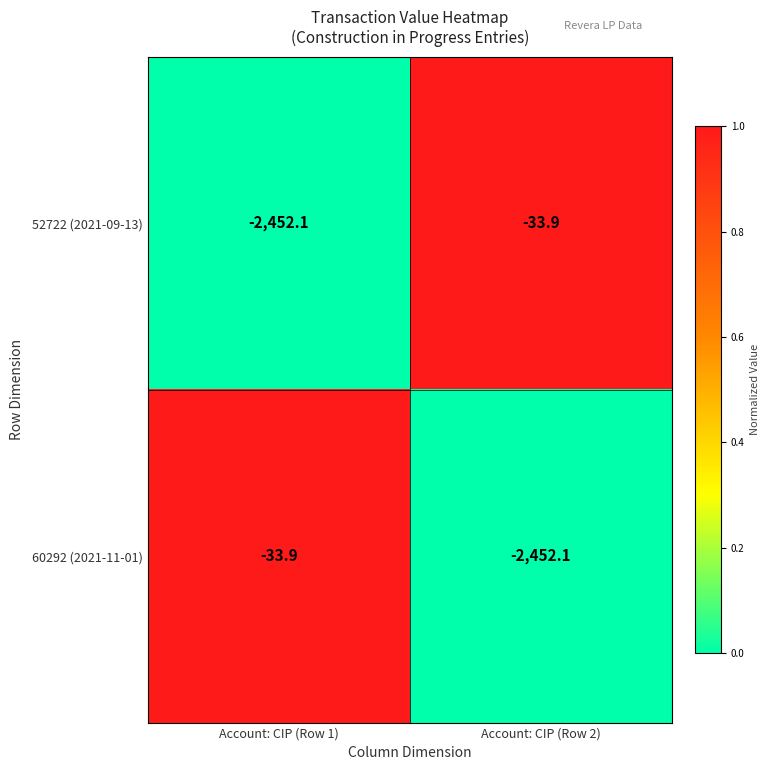

Where is 52722 (2021-09-13) nearest to the value -1243?

Account: CIP (Row 1)